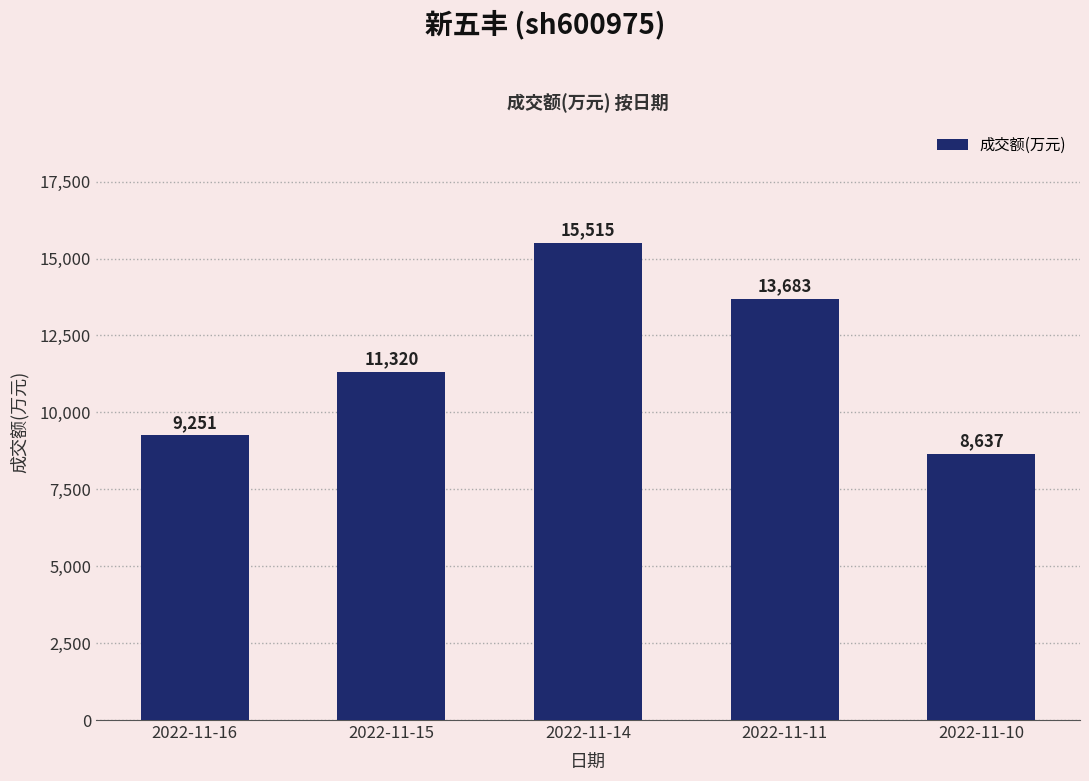

What is the minimum value shown in the chart?

8637